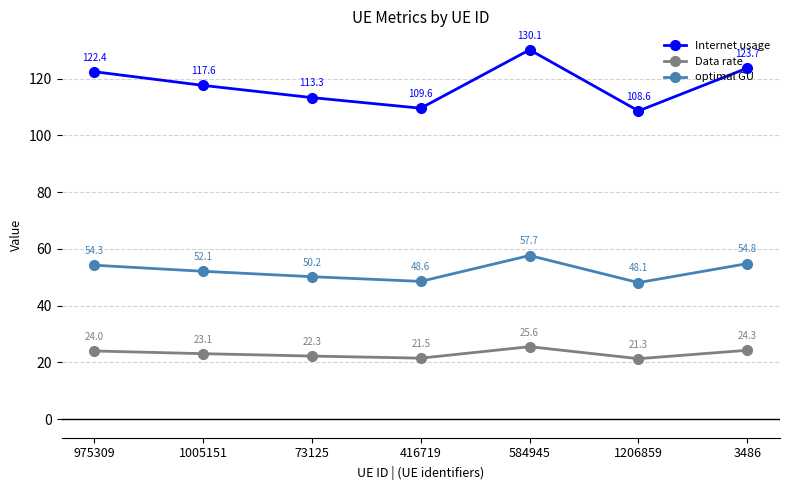

The optimal GU series shows 88.6 at 3486. True or false?

False